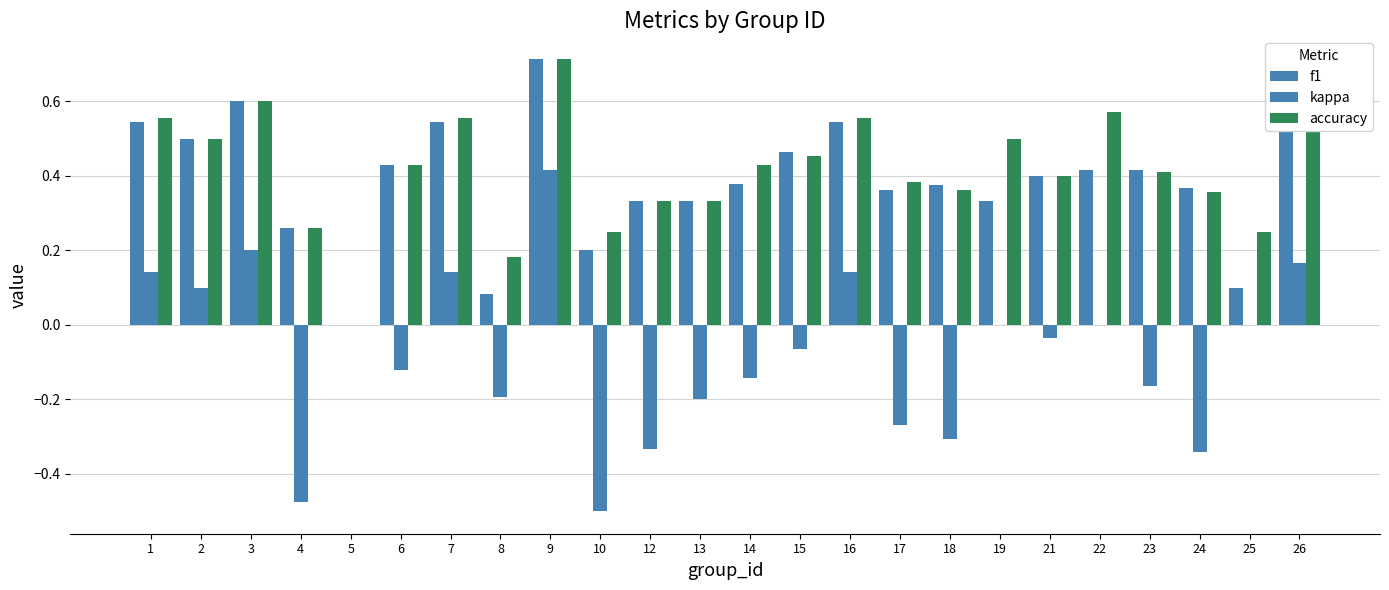

The value of kappa at 19 is 0.6. True or false?

False